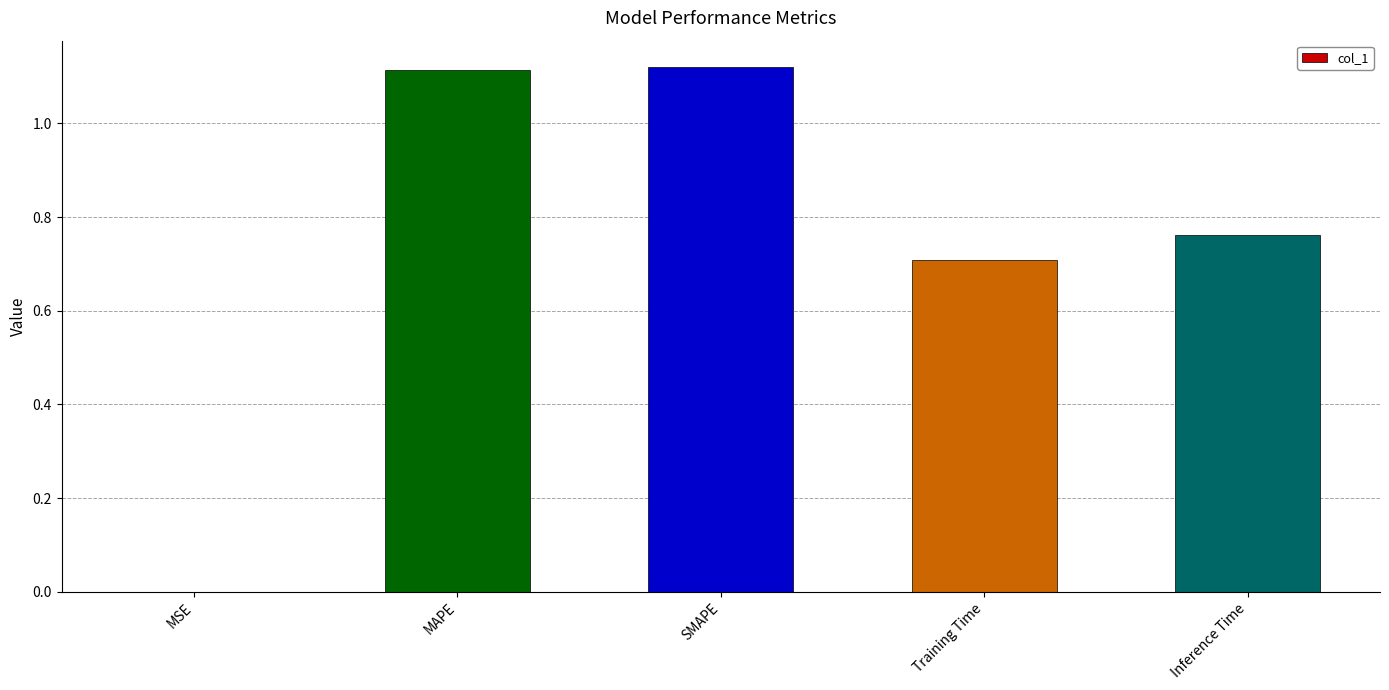

What is the sum of the values at SMAPE and Training Time?

1.8